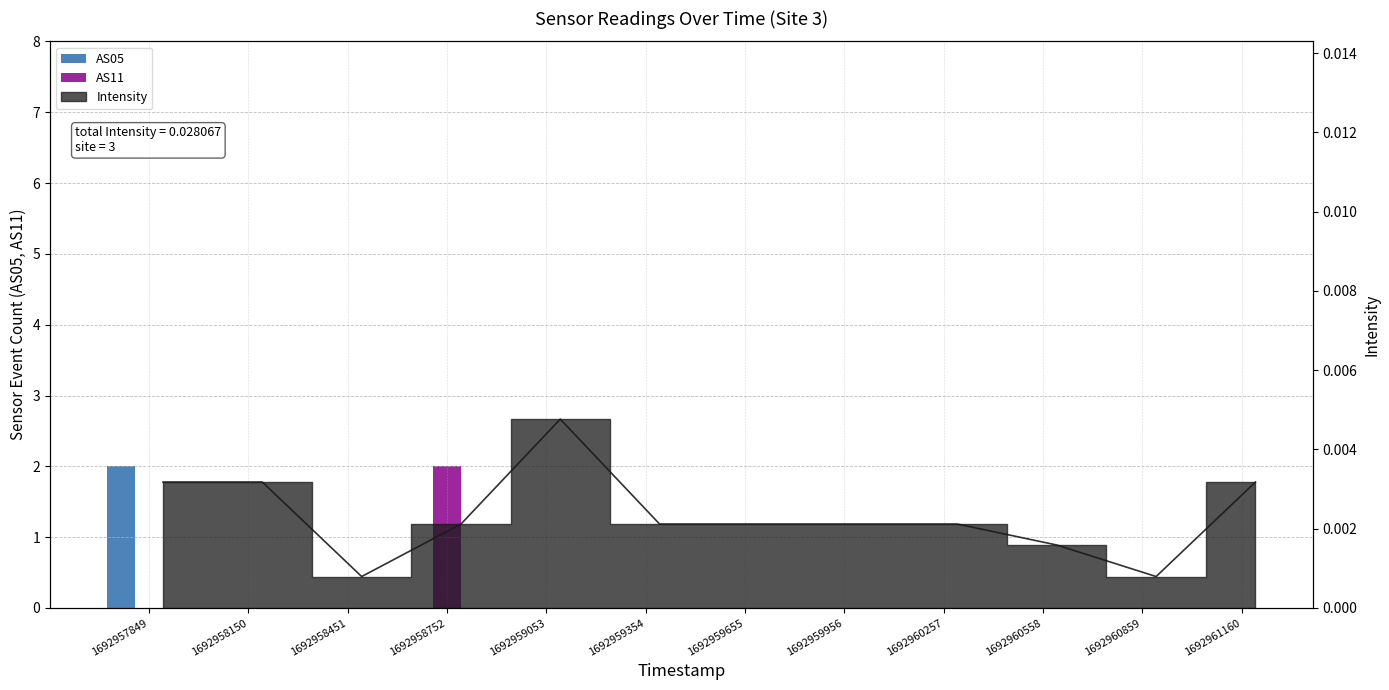

What is the sum of all AS11 values?

2